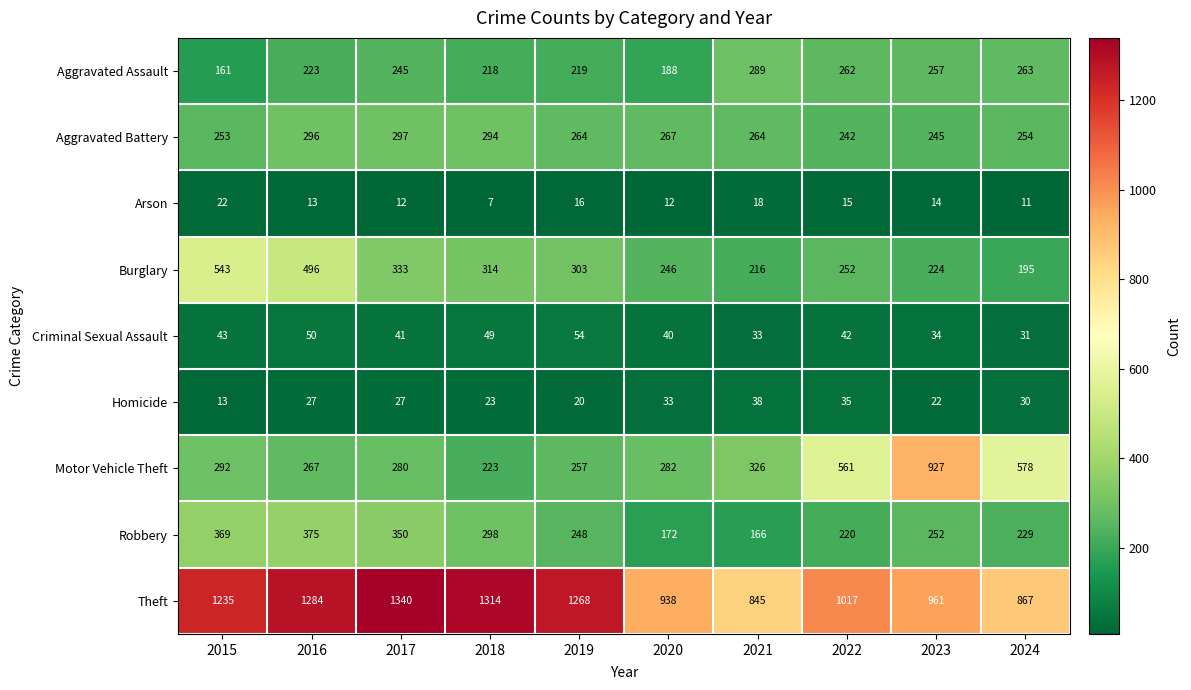

How many series are shown in this chart?

9